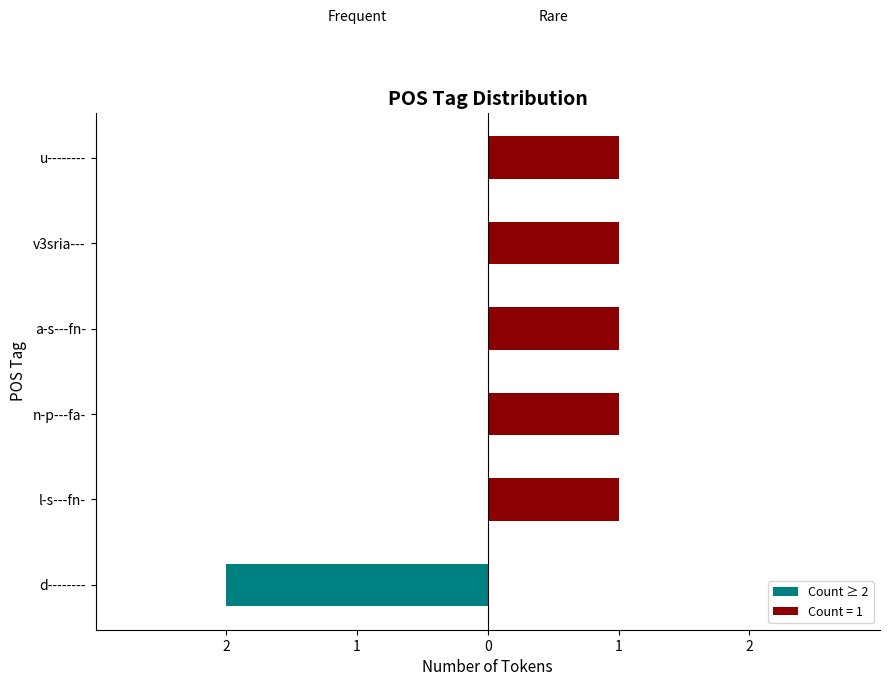

Is it true that the value at d-------- is -3?

False